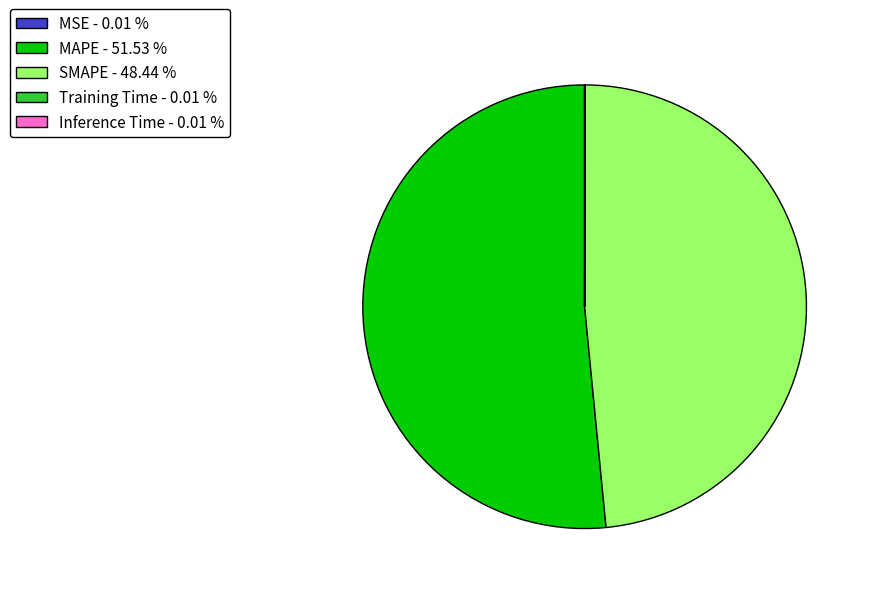

Is there any slice that represents more than half of the pie?

Yes